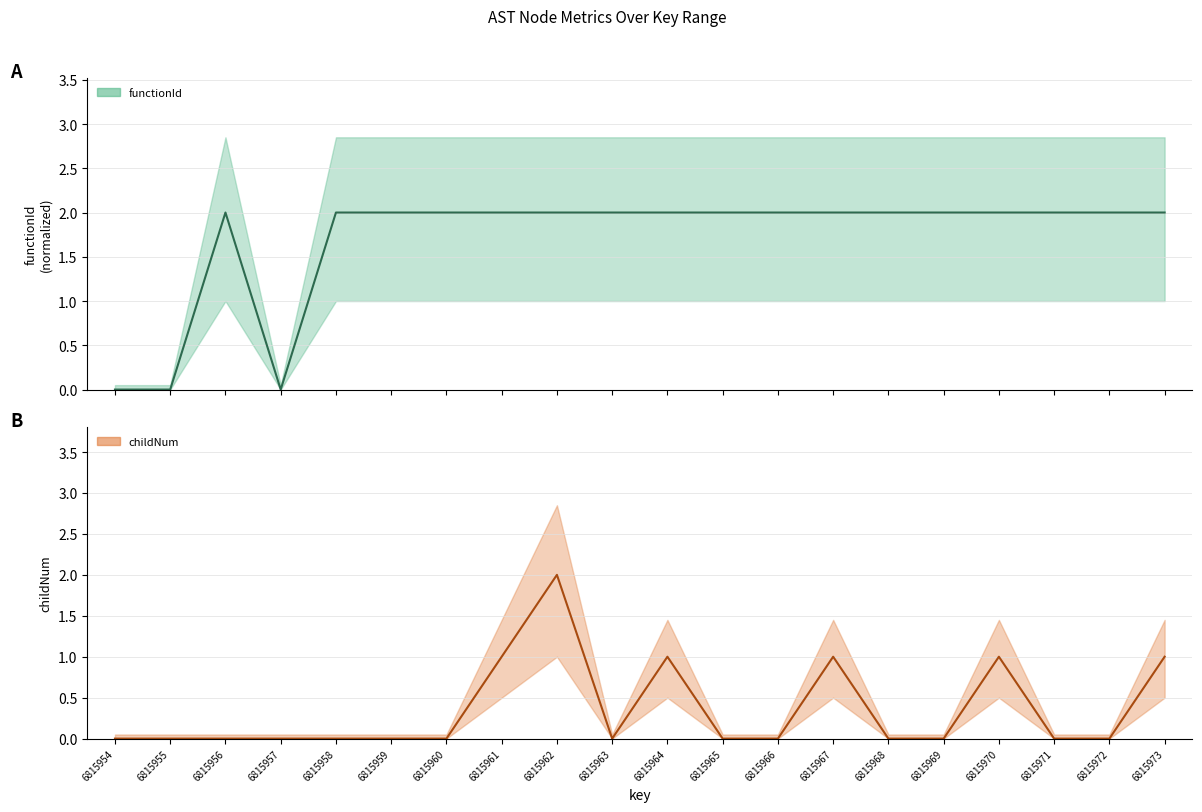

Rank the series by their average value, from lowest to highest.

childNum, functionId